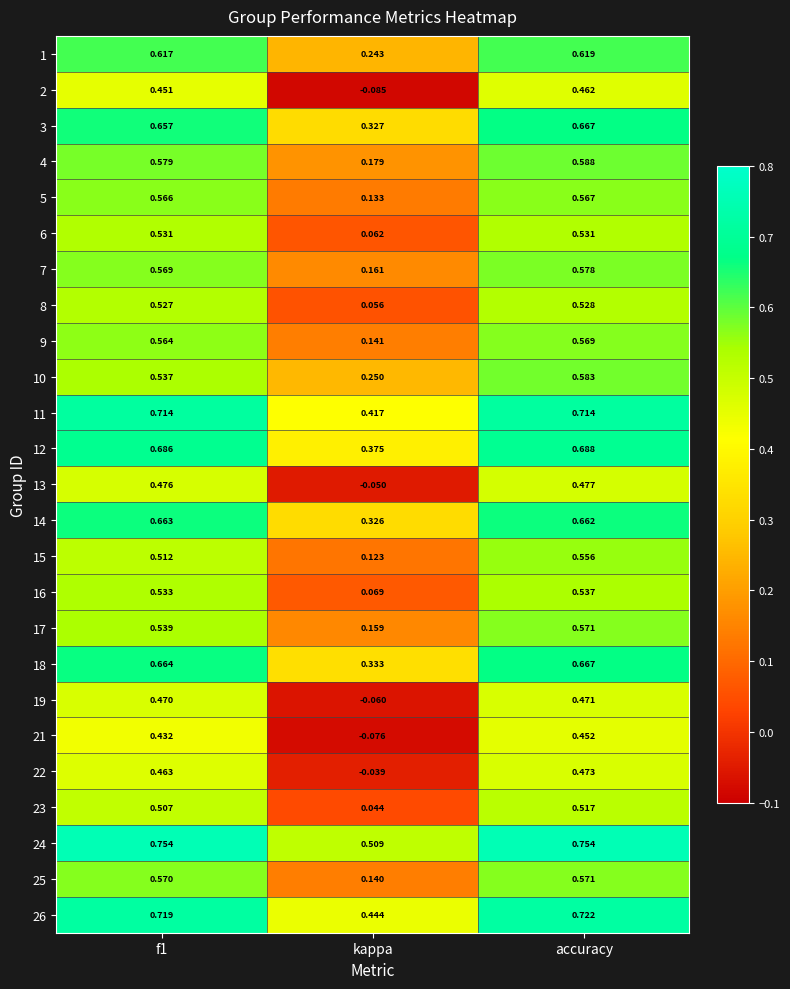

Where is 10 nearest to the value 0?

kappa